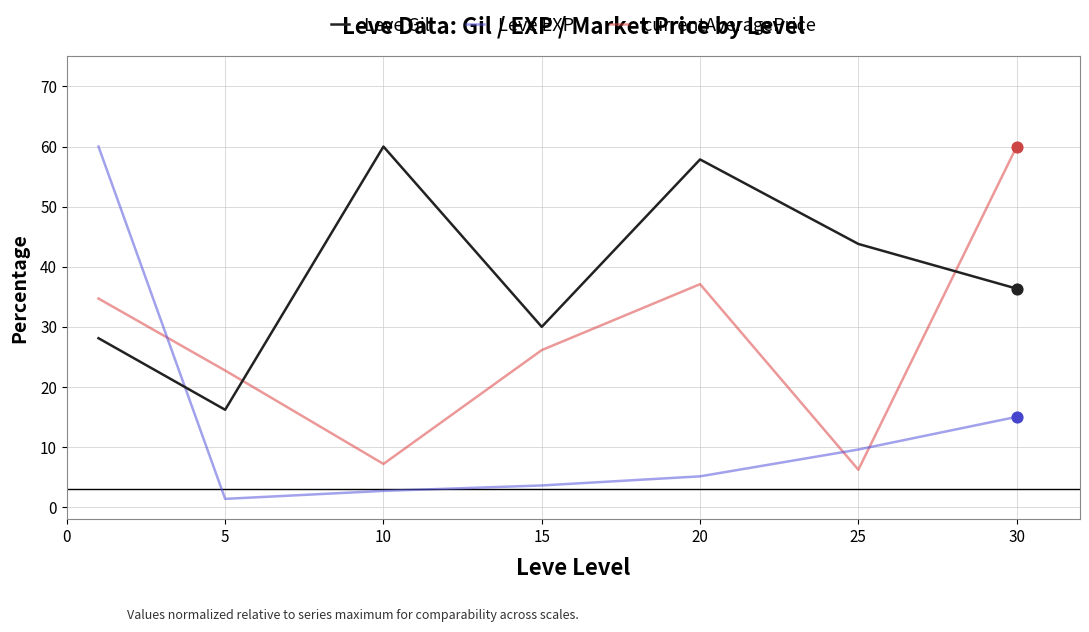

True or false: Leve EXP and currentAveragePrice cross at least once.

True